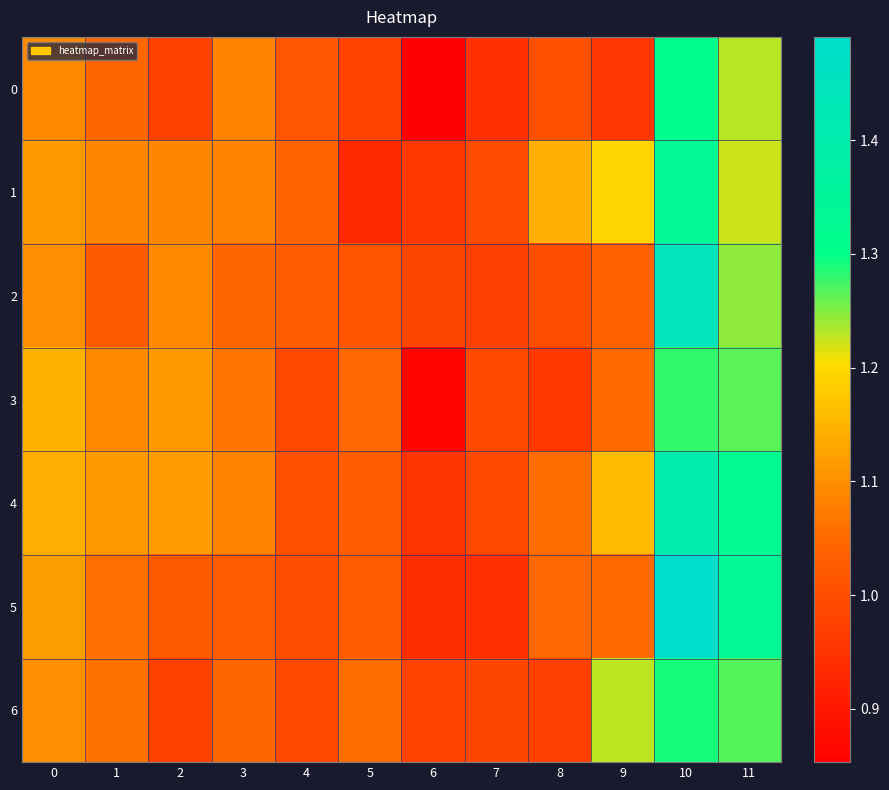

Reading left to right, transcribe all the data shown in this chart.

0: 0=1.1	1=1.0	2=1.0	3=1.1	4=1.0	5=1.0	6=0.9	7=0.9	8=1.0	9=1.0	10=1.3	11=1.2
1: 0=1.1	1=1.1	2=1.1	3=1.1	4=1.0	5=0.9	6=1.0	7=1.0	8=1.1	9=1.2	10=1.3	11=1.2
2: 0=1.1	1=1.0	2=1.1	3=1.0	4=1.0	5=1.0	6=1.0	7=1.0	8=1.0	9=1.0	10=1.4	11=1.2
3: 0=1.1	1=1.1	2=1.1	3=1.1	4=1.0	5=1.0	6=0.9	7=1.0	8=1.0	9=1.1	10=1.3	11=1.3
4: 0=1.1	1=1.1	2=1.1	3=1.1	4=1.0	5=1.0	6=1.0	7=1.0	8=1.1	9=1.2	10=1.4	11=1.3
5: 0=1.1	1=1.1	2=1.0	3=1.0	4=1.0	5=1.0	6=0.9	7=0.9	8=1.0	9=1.1	10=1.5	11=1.3
6: 0=1.1	1=1.1	2=1.0	3=1.0	4=1.0	5=1.1	6=1.0	7=1.0	8=1.0	9=1.2	10=1.3	11=1.3